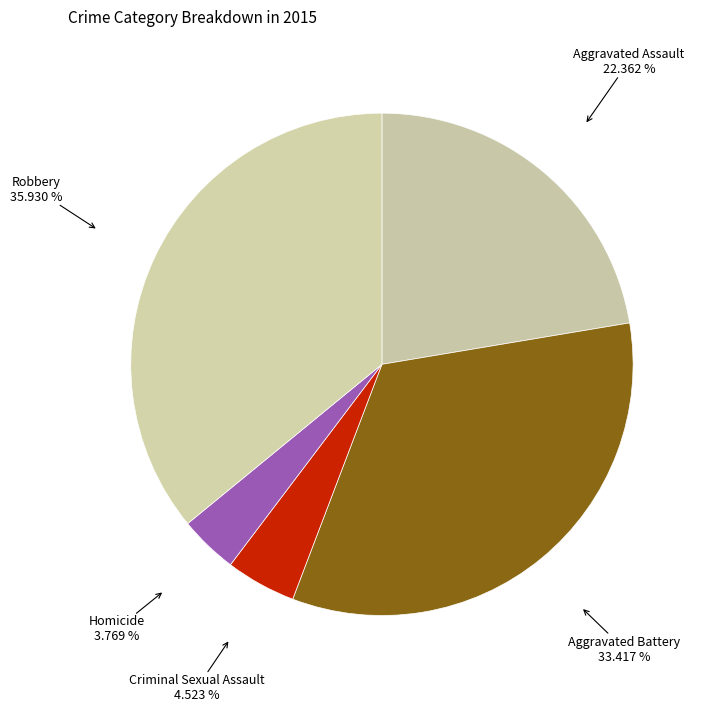

Count the number of slices in the pie.

5